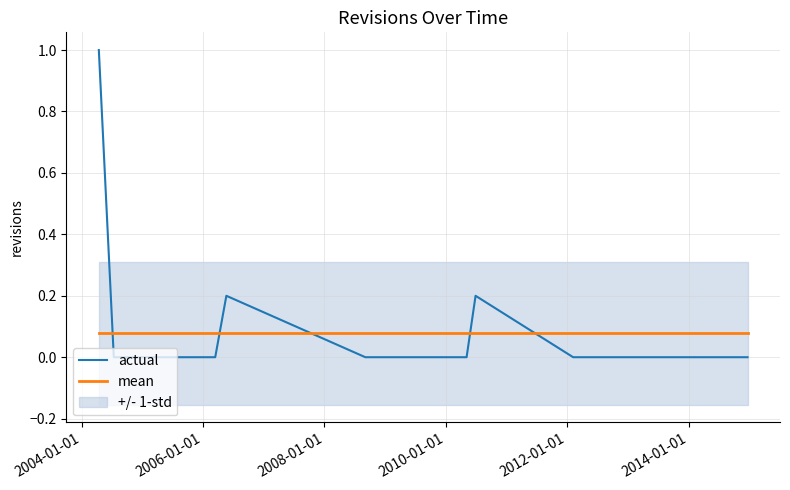

What is the highest value of the actual series?

1.0